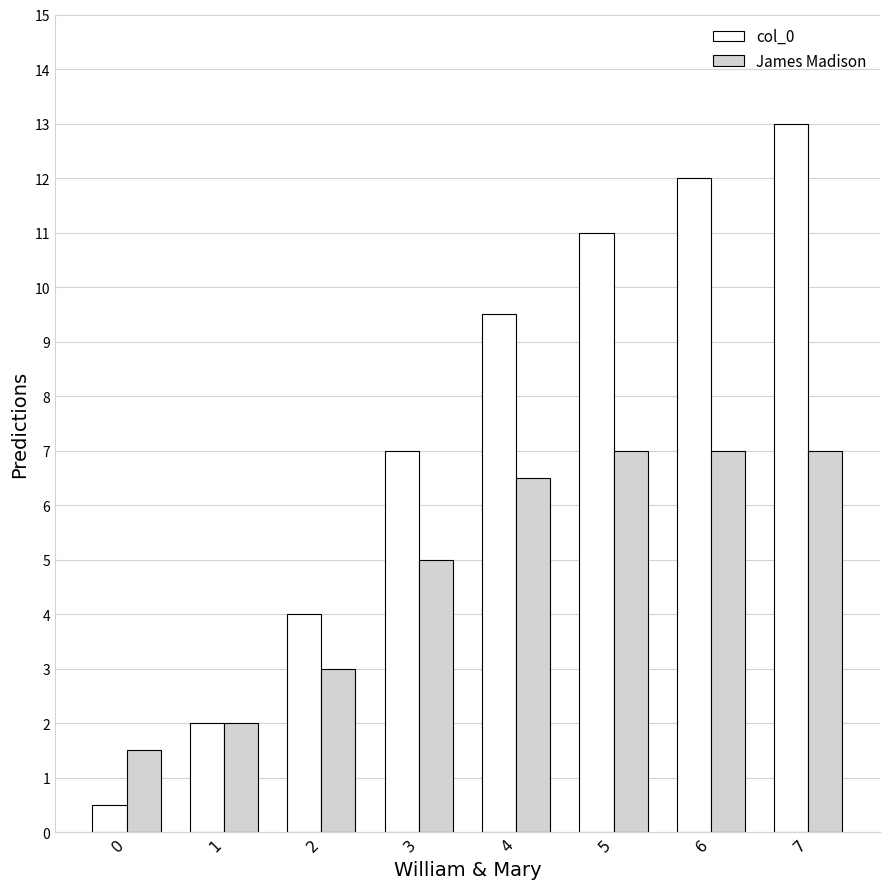

How many values in the col_0 series are below 9?

4